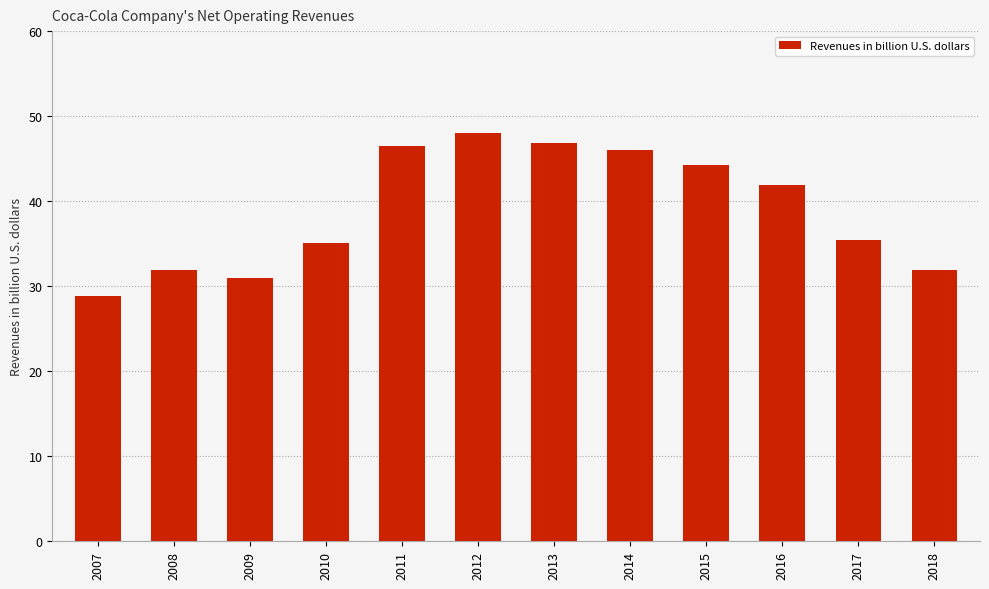

How many data points does each series have?

12